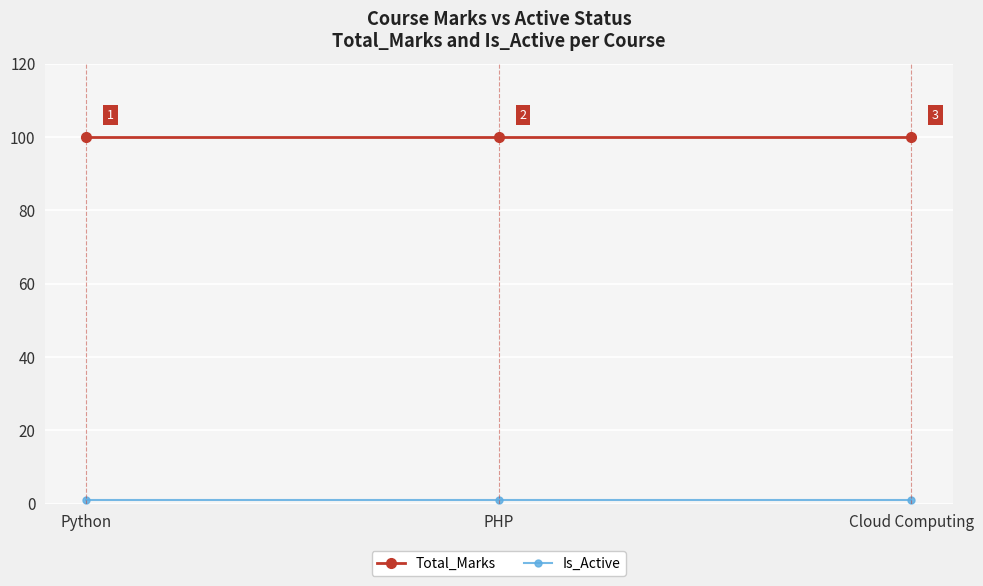

Is it true that Total_Marks equals 42 at Python?

False